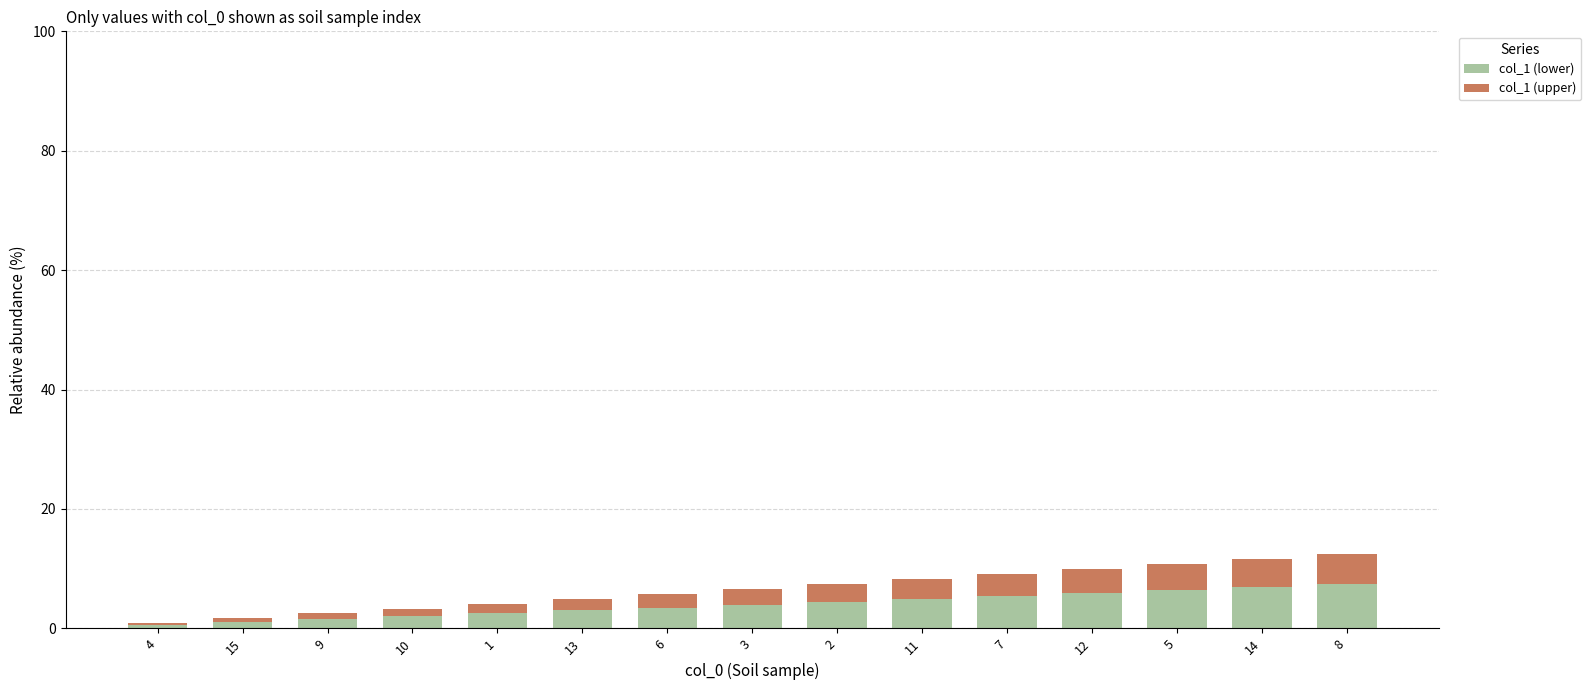

What is the difference between the col_1 (lower) values at 8 and 3?

3.5